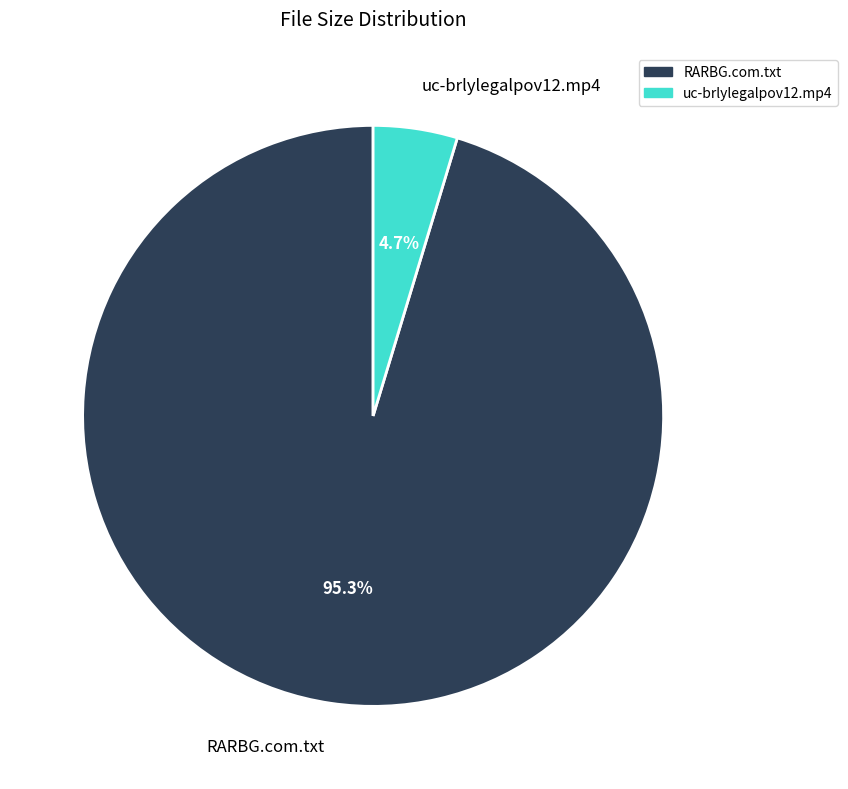

How many slices are in this pie chart?

2